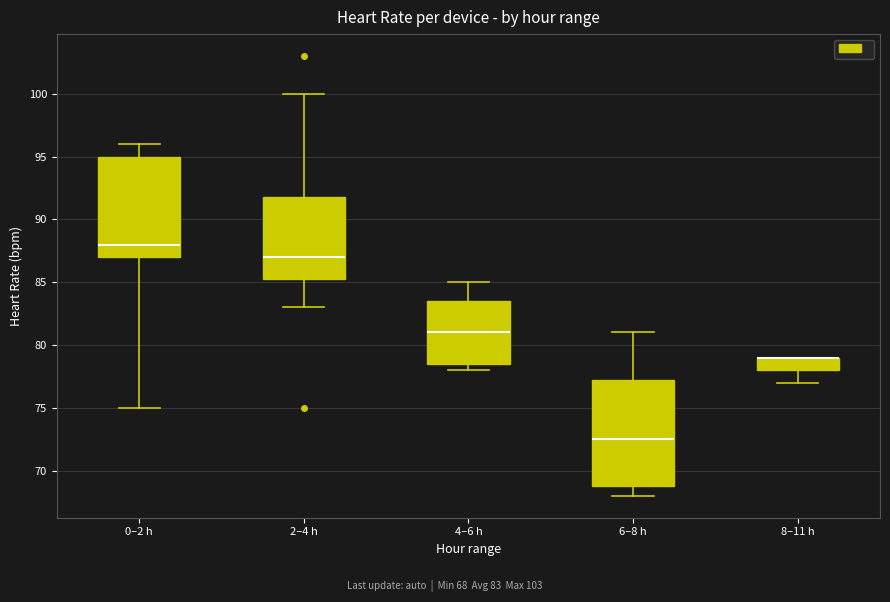

Reading left to right, read every box against the y-axis: the position of its median line, the range the box covers, and the ends of its whiskers. The values are not printed on the chart, so give them approximately, as read against the axis.

0–2 h: median 88.0, box 87.0 to 95.0, whiskers 75.0 to 96.0
2–4 h: median 87.0, box 85.5 to 92.0, whiskers 83.0 to 100.0
4–6 h: median 81.0, box 78.5 to 83.5, whiskers 78.0 to 85.0
6–8 h: median 72.5, box 69.0 to 77.5, whiskers 68.0 to 81.0
8–11 h: median 79.0 (drawn on the box's upper edge), box 78.0 to 79.0, whiskers 77.0 to 79.0